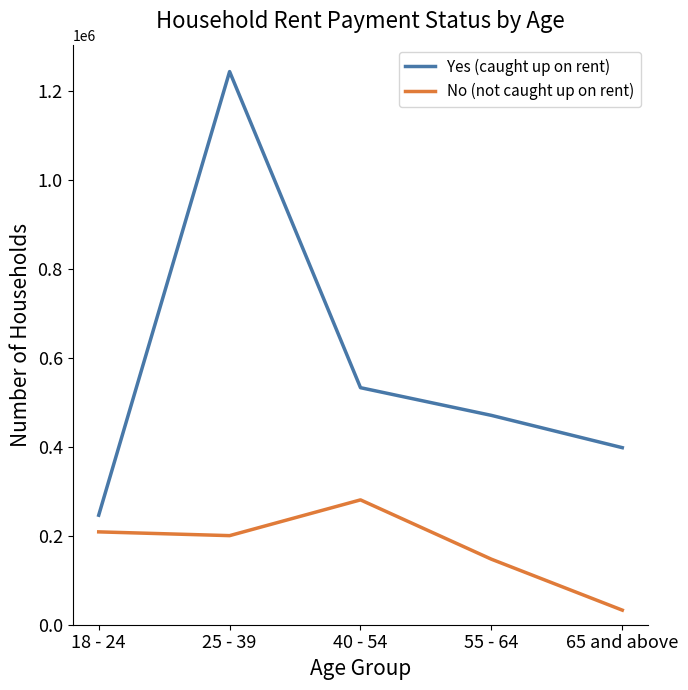

True or false: No (not caught up on rent) and Yes (caught up on rent) cross at least once.

False